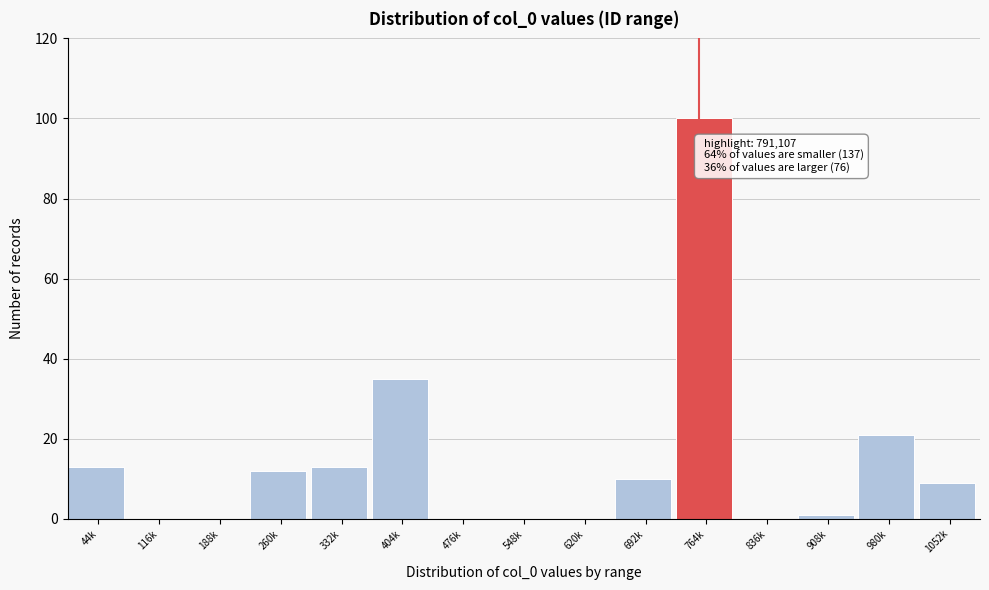

The chart shows a value of 12 at 260k. True or false?

True